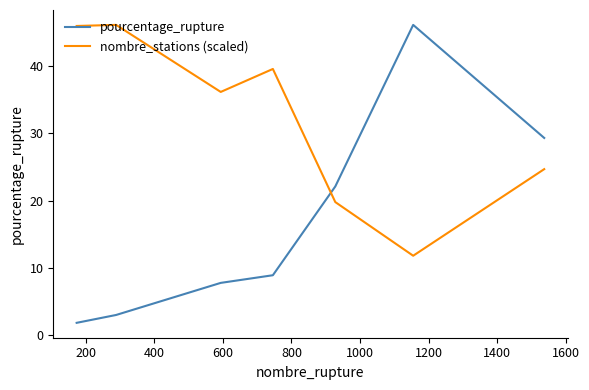

Rank the series by their average value, from lowest to highest.

pourcentage_rupture, nombre_stations (scaled)